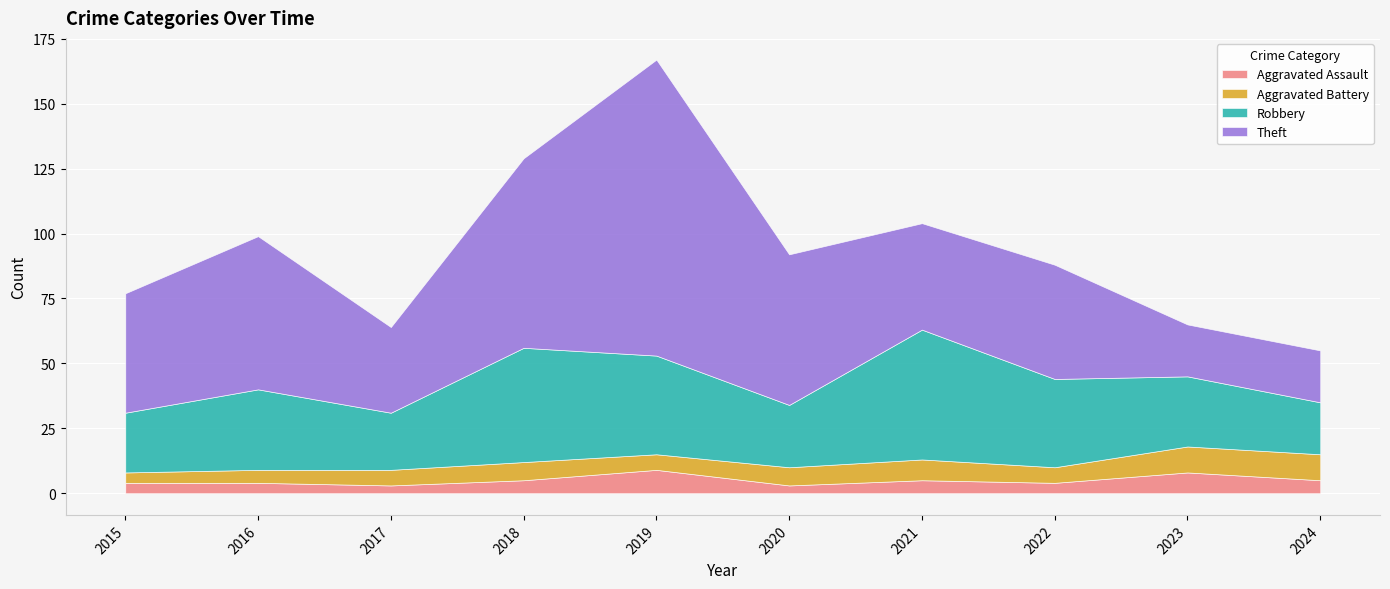

True or false: Aggravated Assault has more than 1 points higher than both neighbors.

True